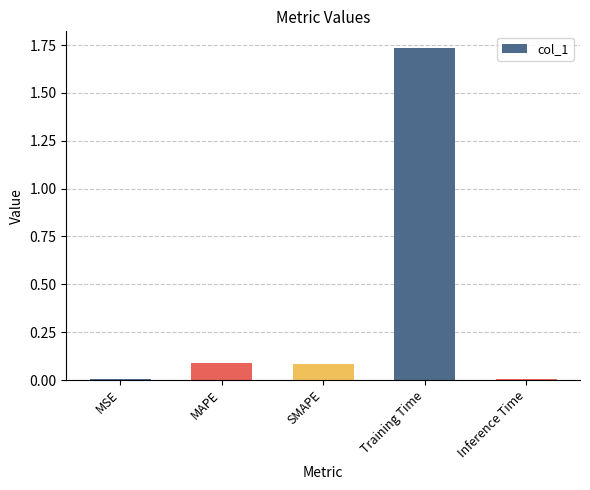

At which category does the chart reach its peak across all series?

Training Time